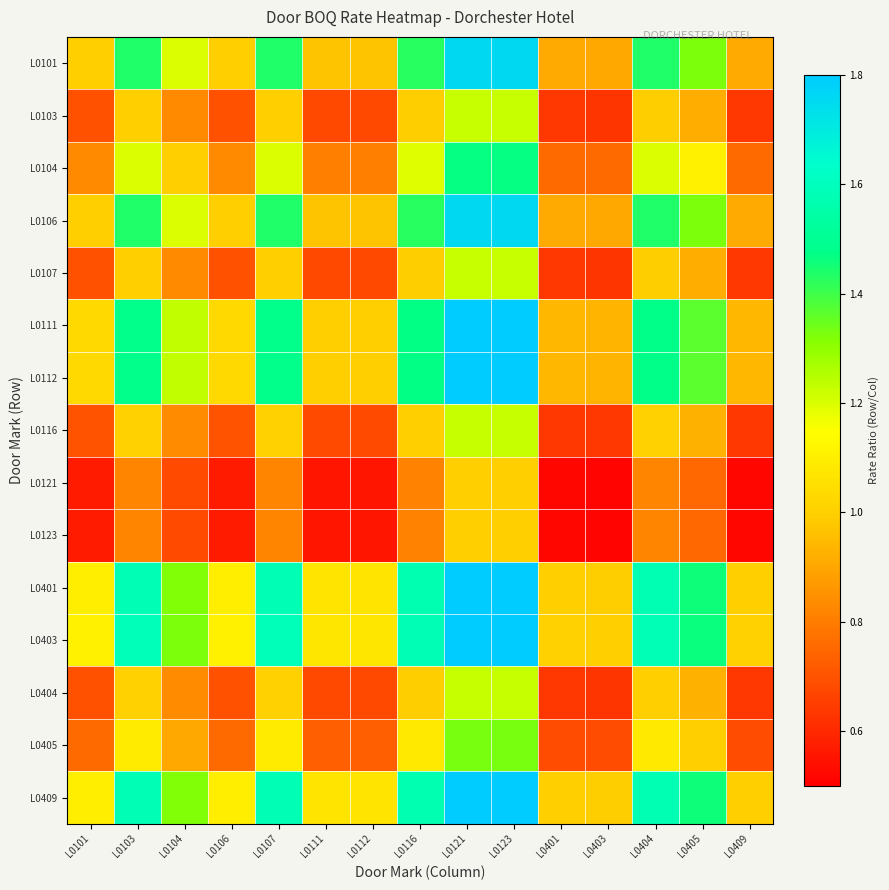

Rank the series by their maximum value, from highest to lowest.

L0403, L0401, L0409, L0111, L0112, L0101, L0106, L0104, L0405, L0116, L0404, L0103, L0107, L0121, L0123